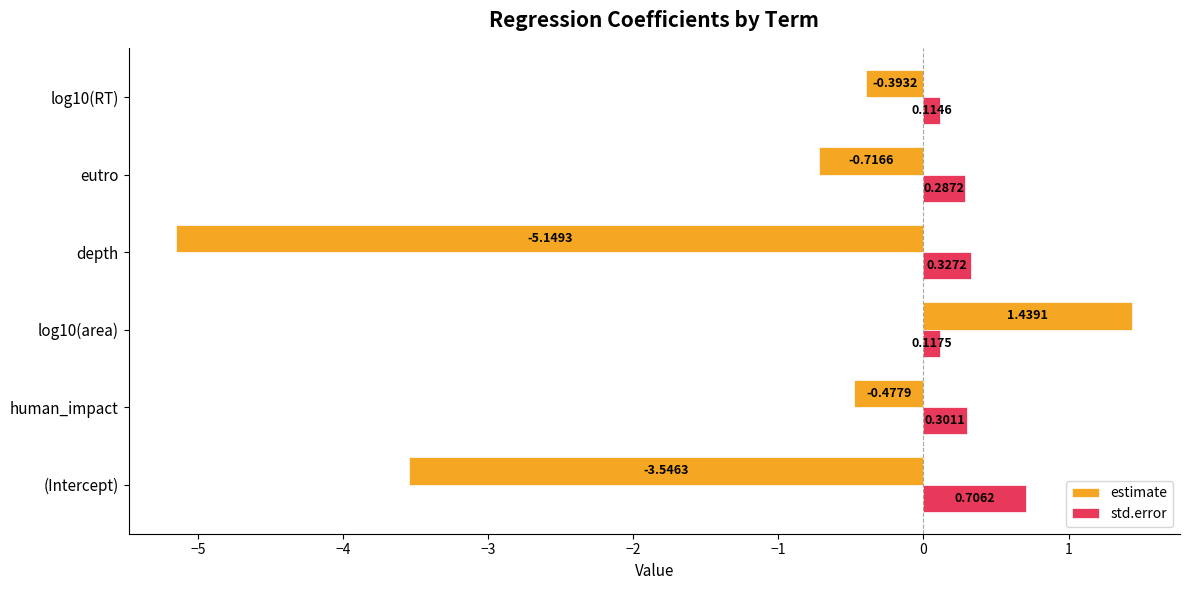

What is the difference between the highest and lowest values at depth?

5.5